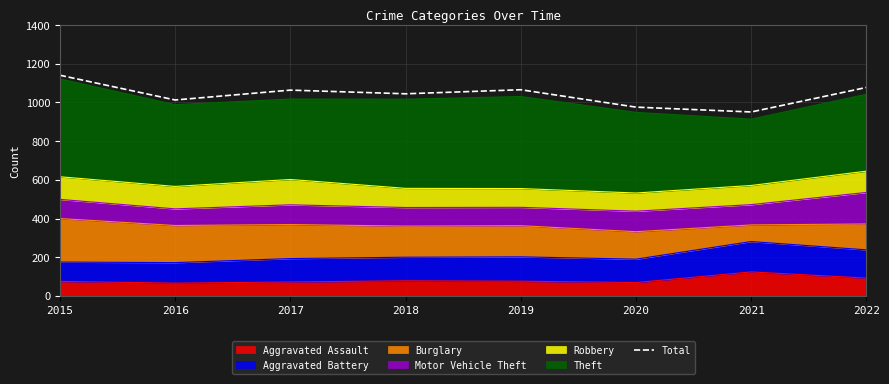

Rank the categories by value from lowest to highest.

2021, 2020, 2016, 2018, 2017, 2019, 2022, 2015